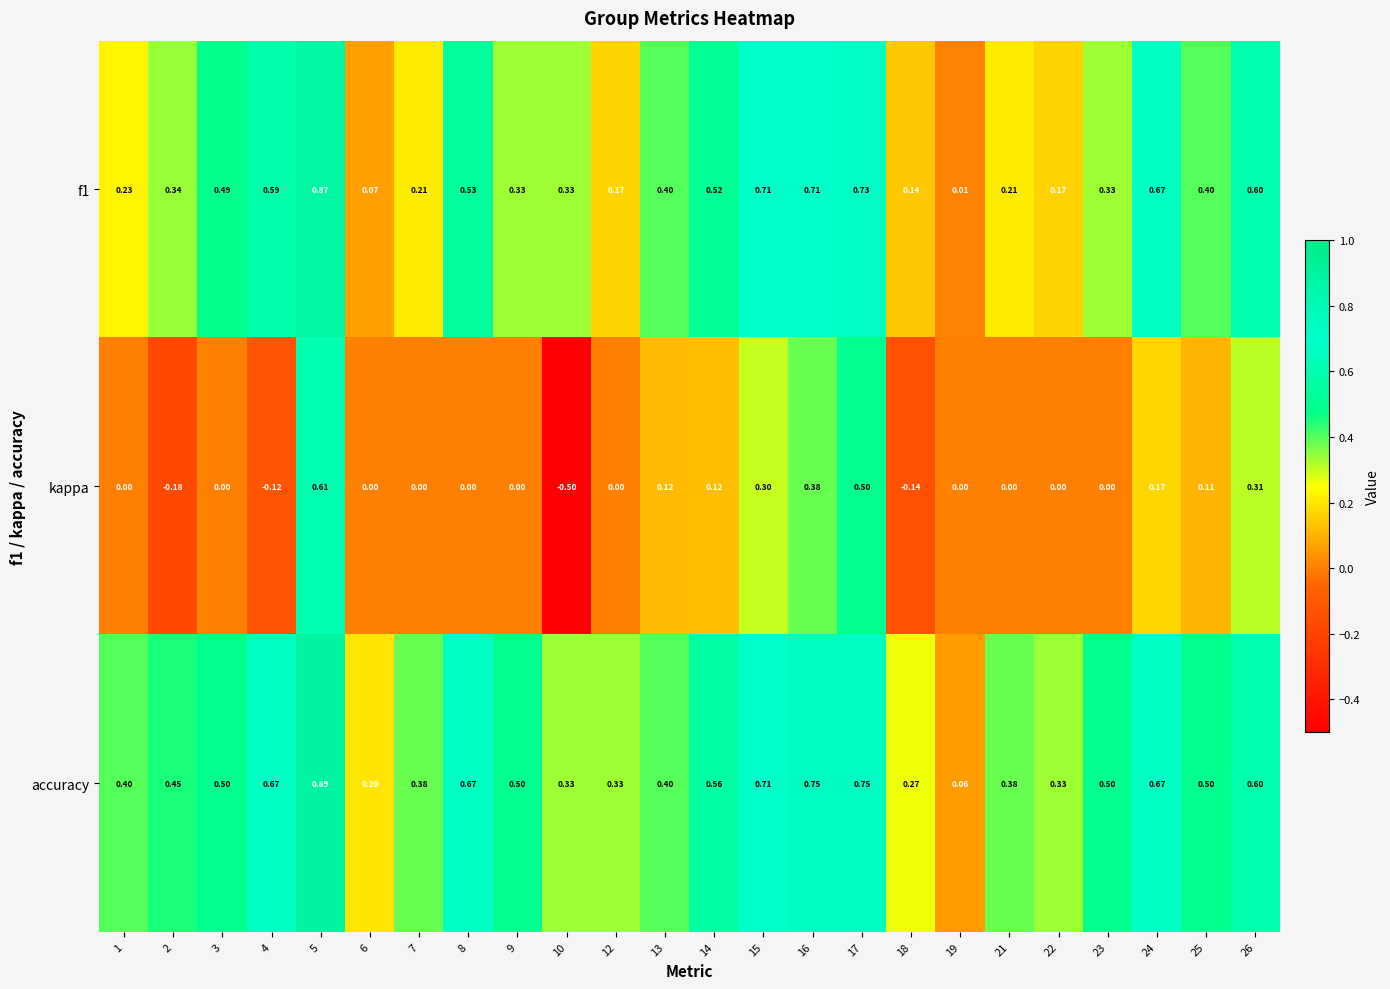

Is the value of accuracy at 22 greater than the value of f1 at 8?

No